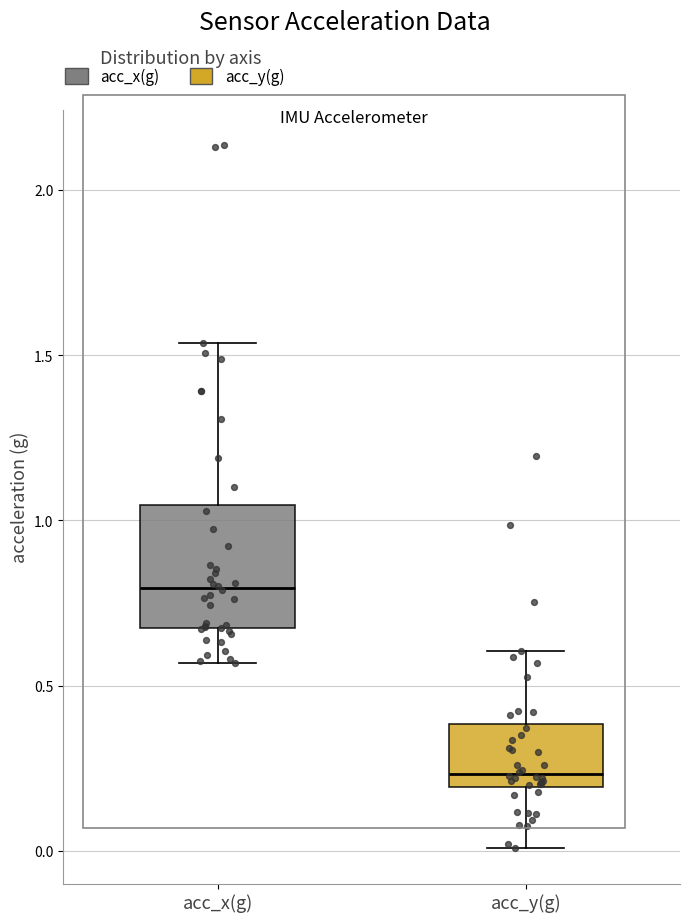

Which box's median line is the highest?

acc_x(g)